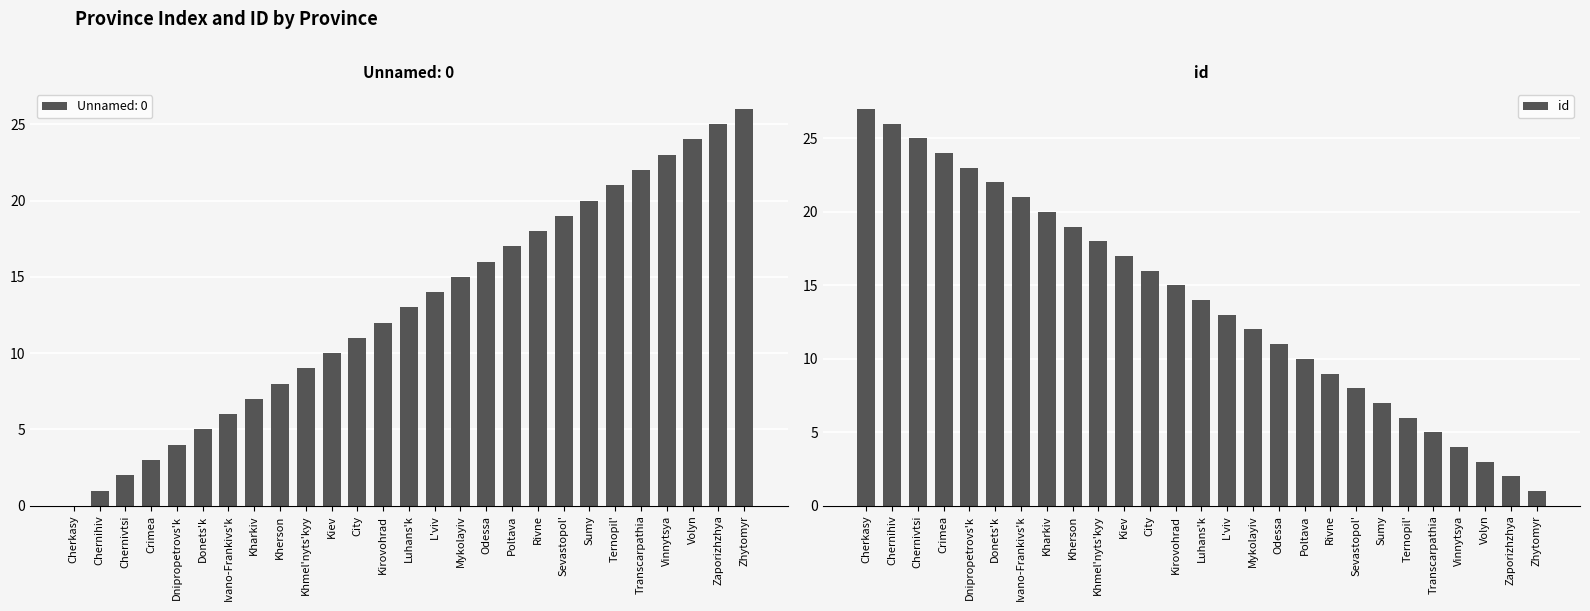

At which label does the data first exceed 14?

Cherkasy